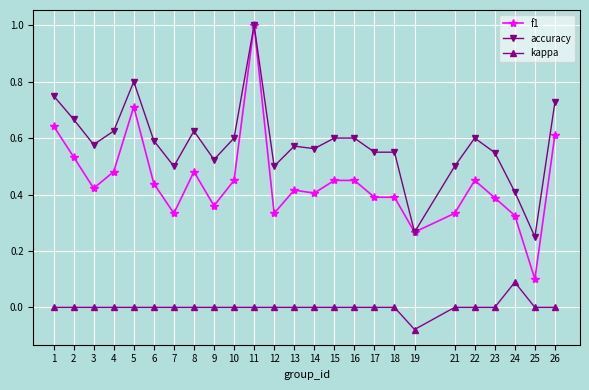

True or false: f1 has more than 0 interior local peaks.

True